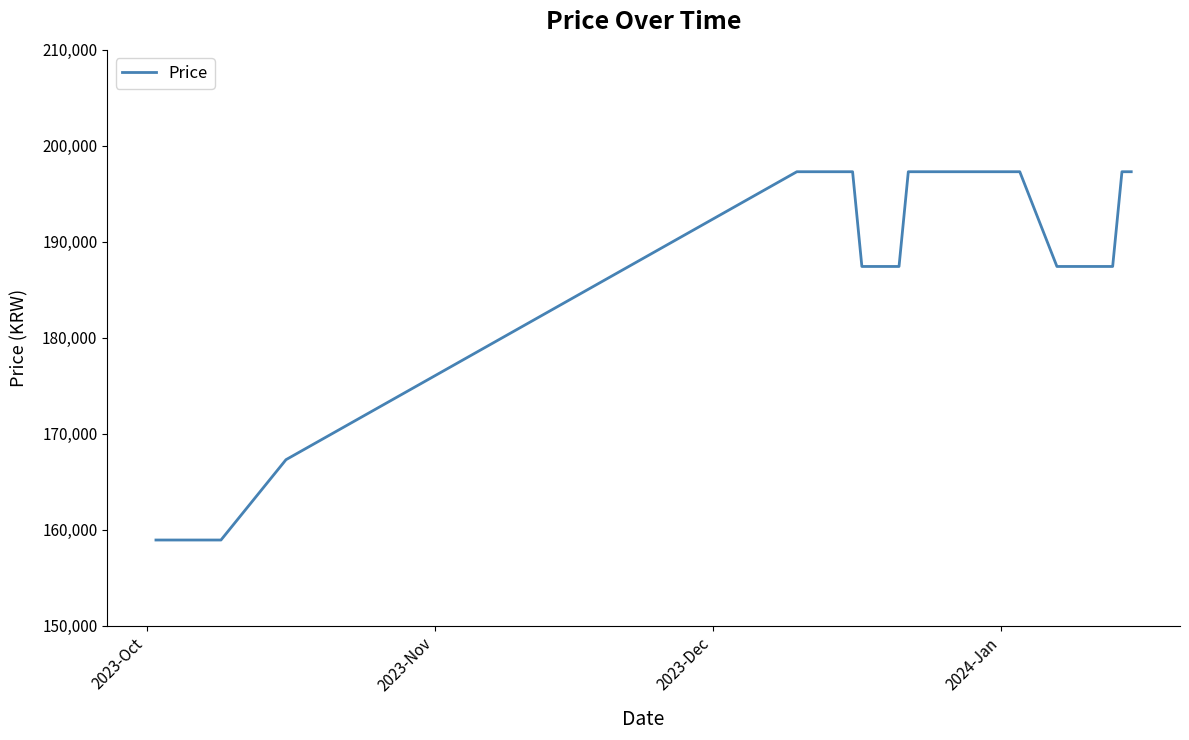

What is the average value?

186655